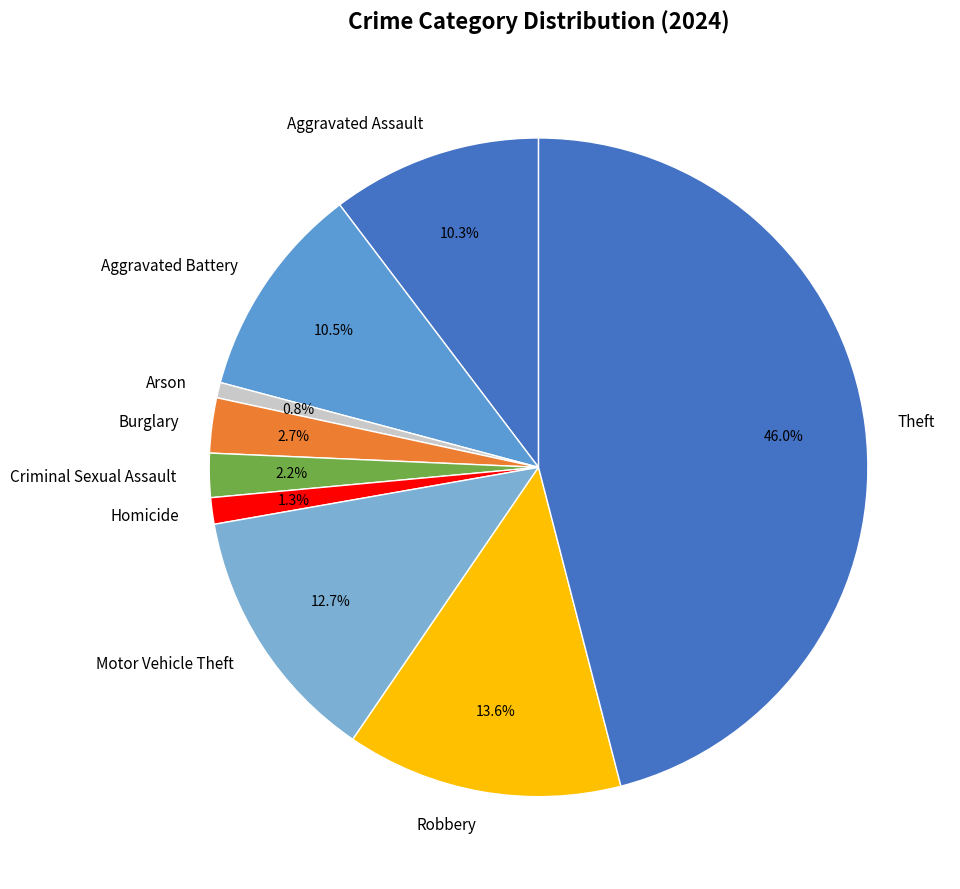

Is it true that Motor Vehicle Theft is 20% of the pie?

False